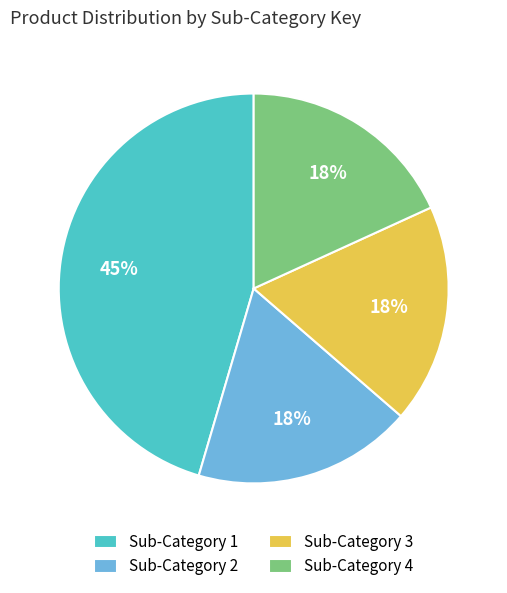

Is it true that Sub-Category 1 is 52% of the pie?

False